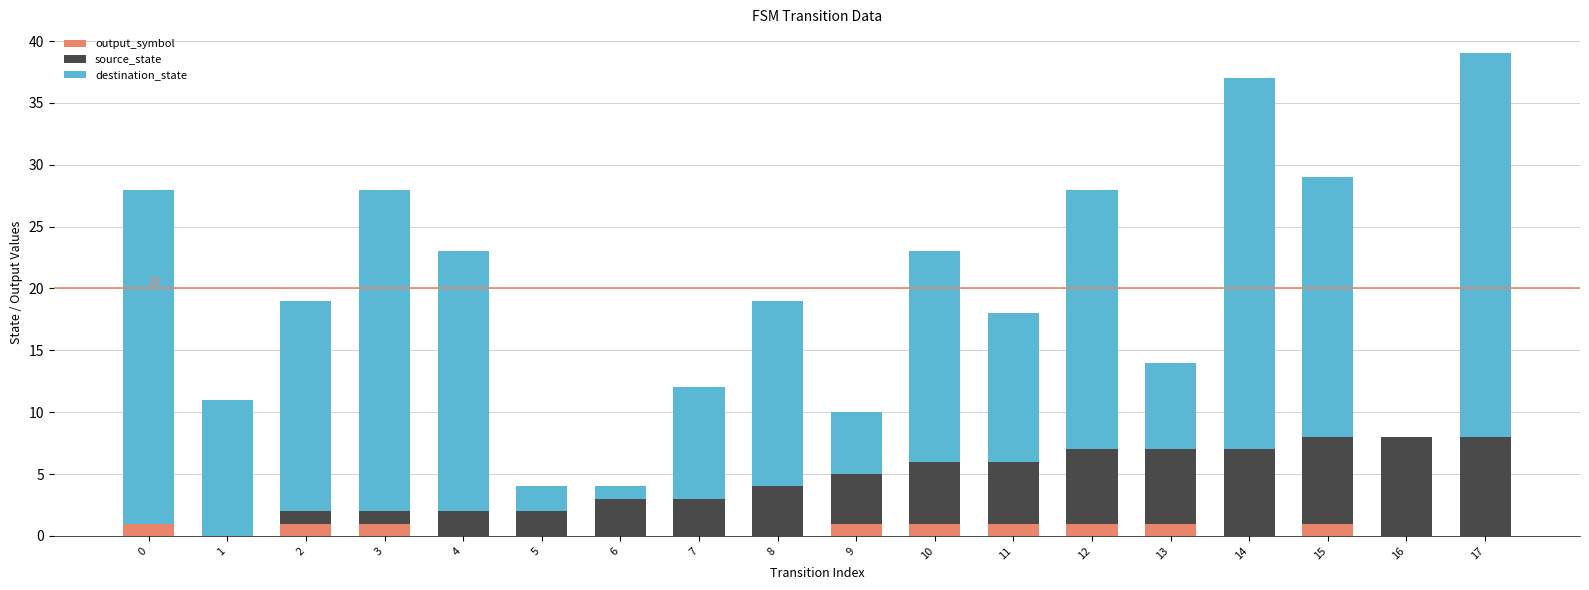

True or false: output_symbol has a value of 1 at 3.

True